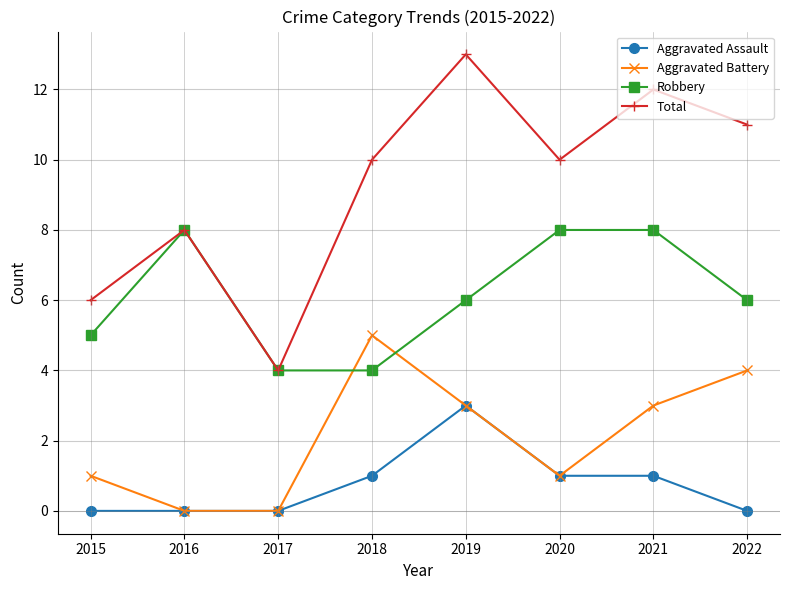

Reading left to right, what are all the values shown in this chart?

Aggravated Assault: 0	0	0	1	3	1	1	0
Aggravated Battery: 1	0	0	5	3	1	3	4
Robbery: 5	8	4	4	6	8	8	6
Total: 6	8	4	10	13	10	12	11